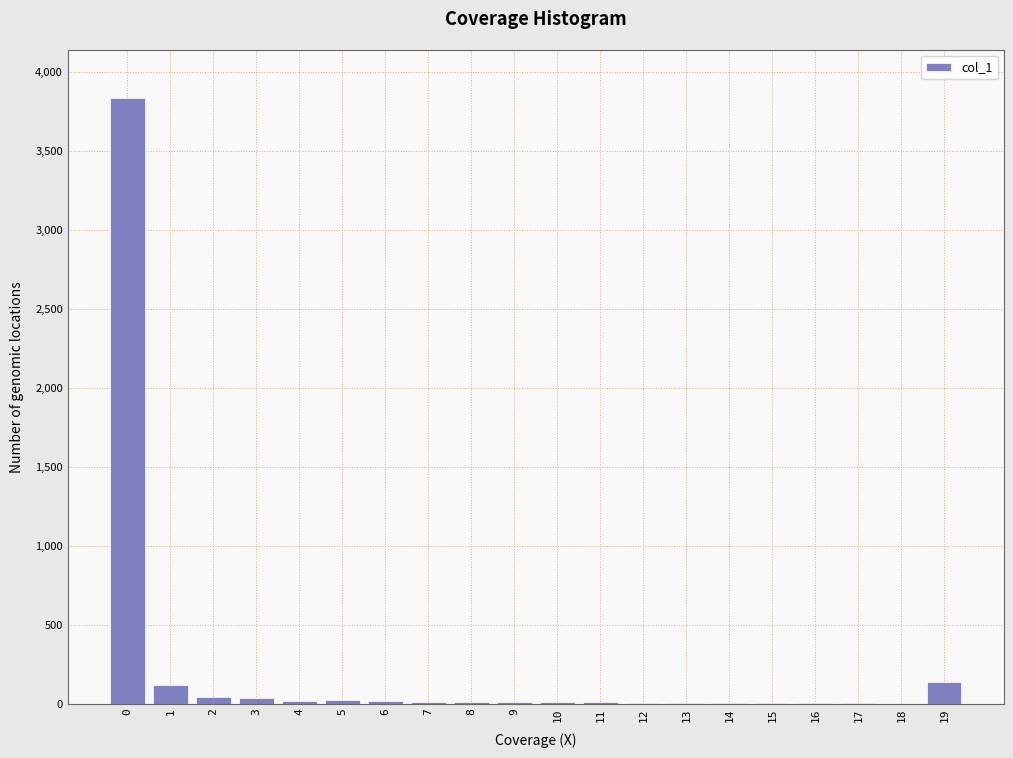

What is the greatest value displayed?

3835